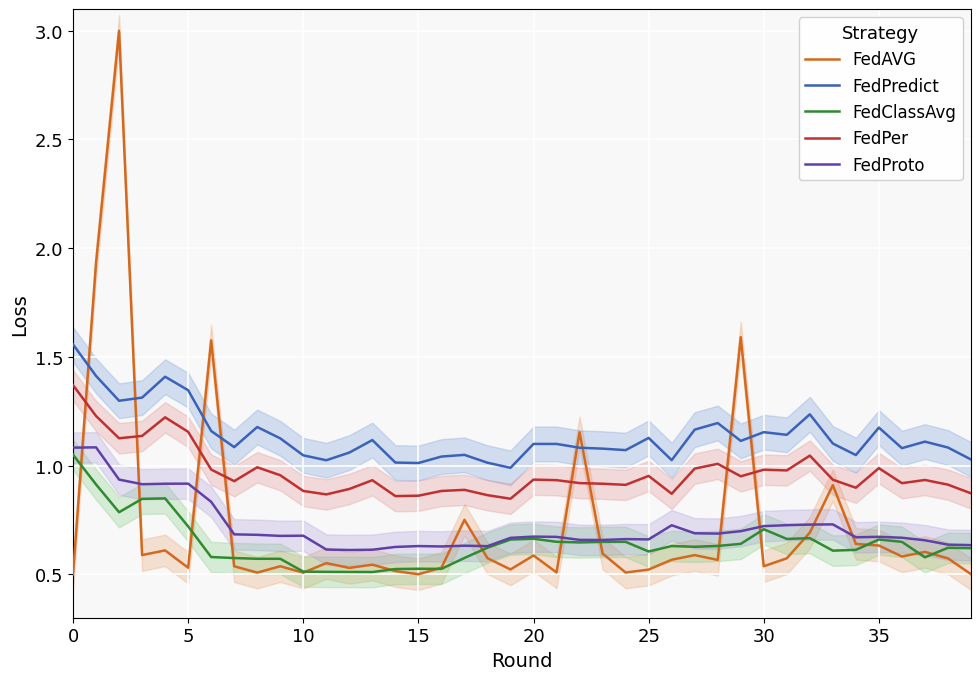

What is the label of the 37th point from the left?

36